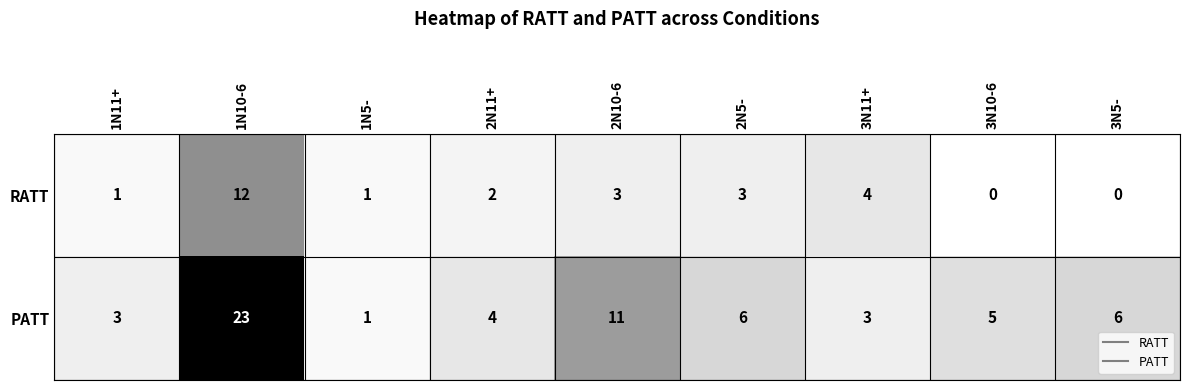

Which series changed the most between 1N11+ and 2N10-6?

PATT